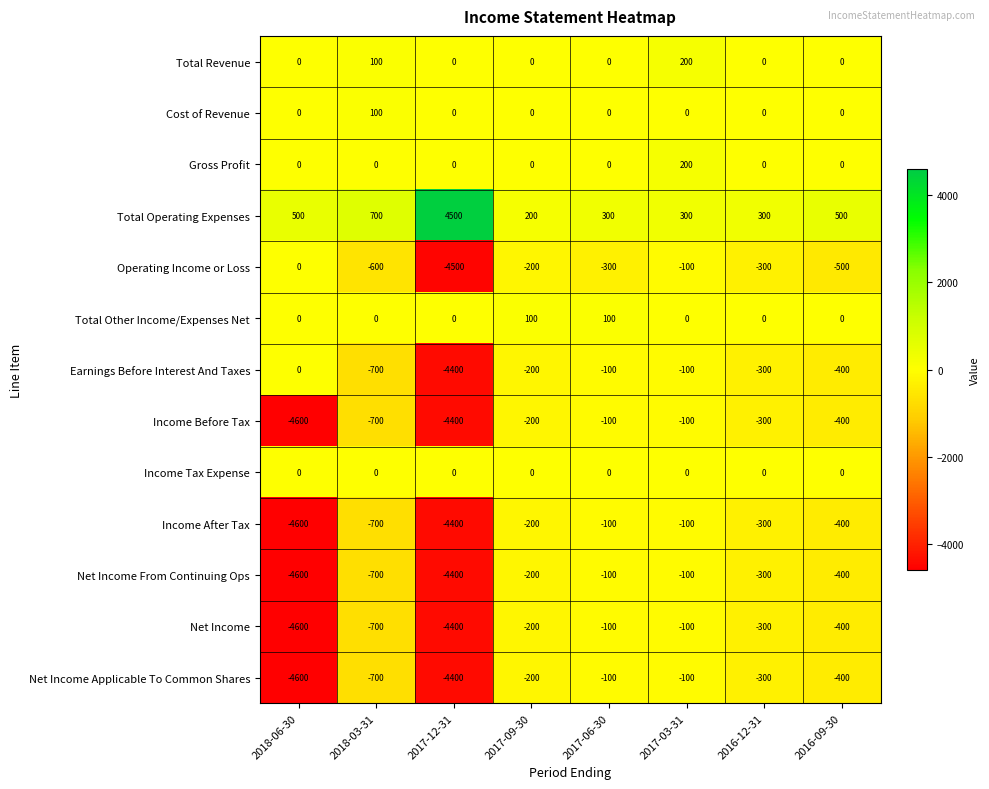

At which category is the sum across all series the highest?

2017-03-31